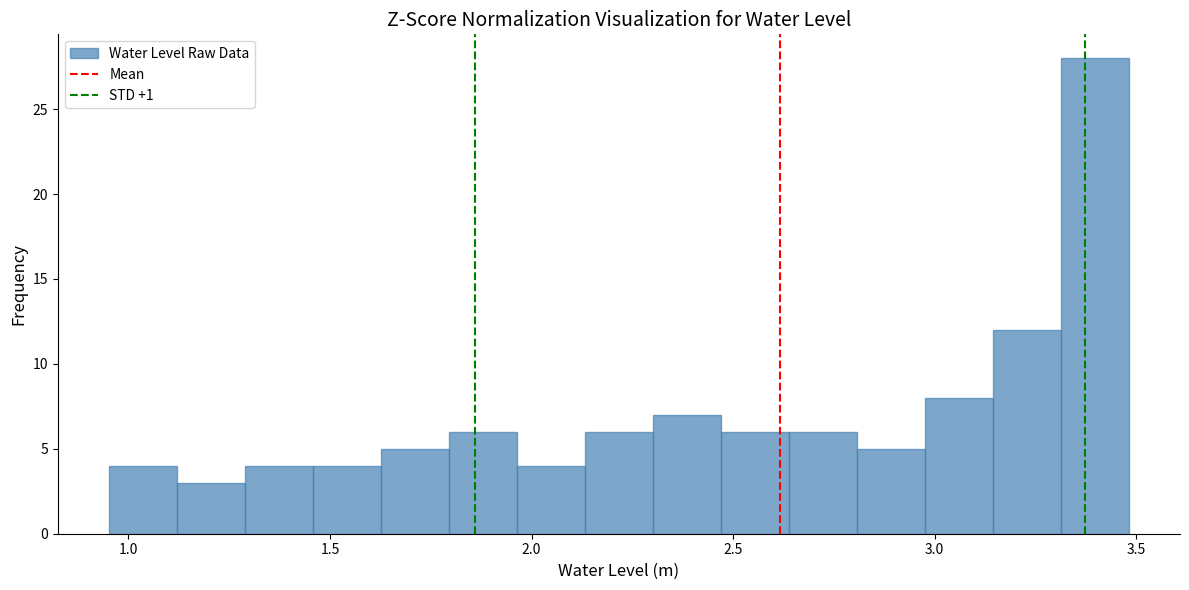

Around what value on the x-axis is the tallest bar? Give the approximate position of its centre, as read against the axis.

3.40